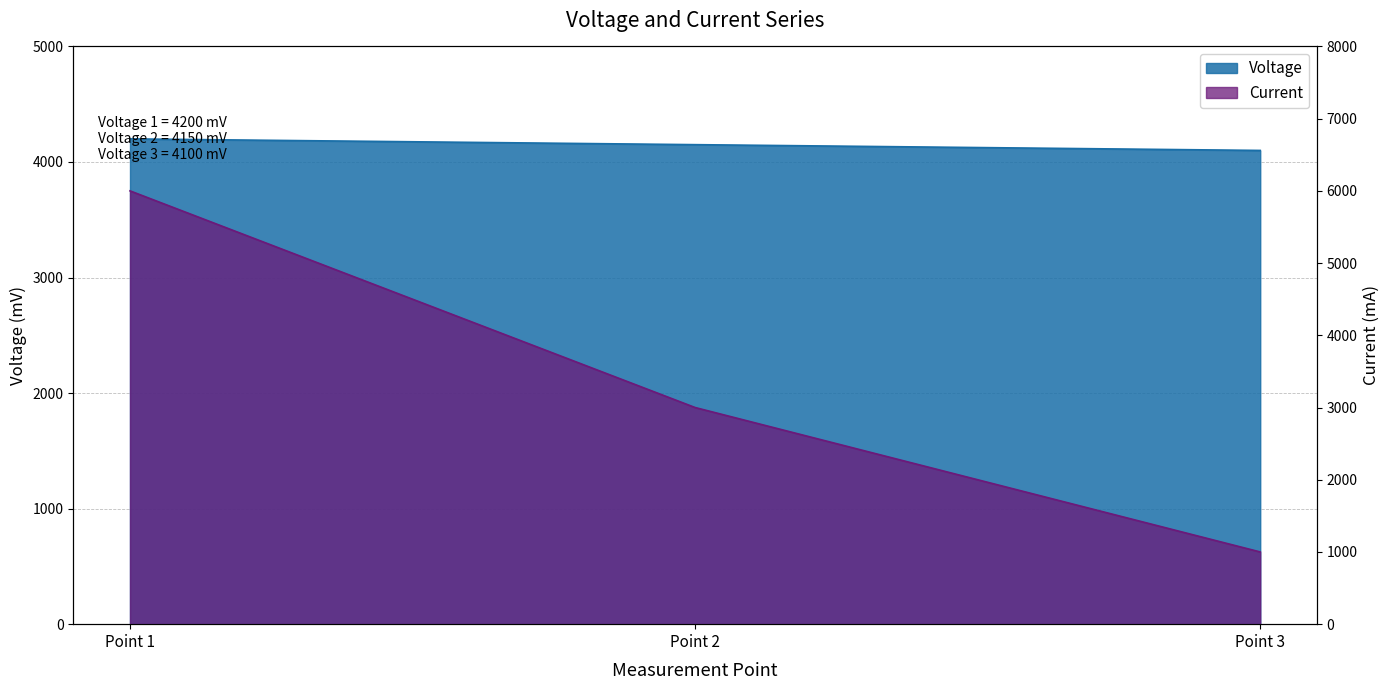

How many values in the Voltage series exceed 4150?

1